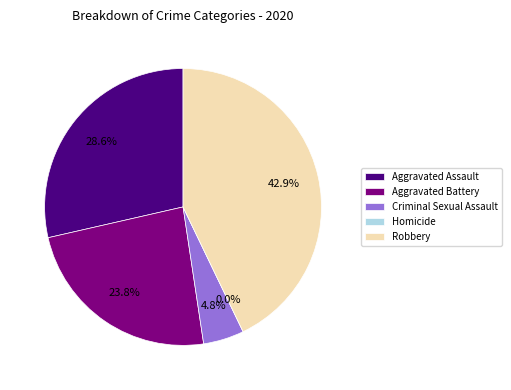

What is the largest slice in the pie chart?

Robbery